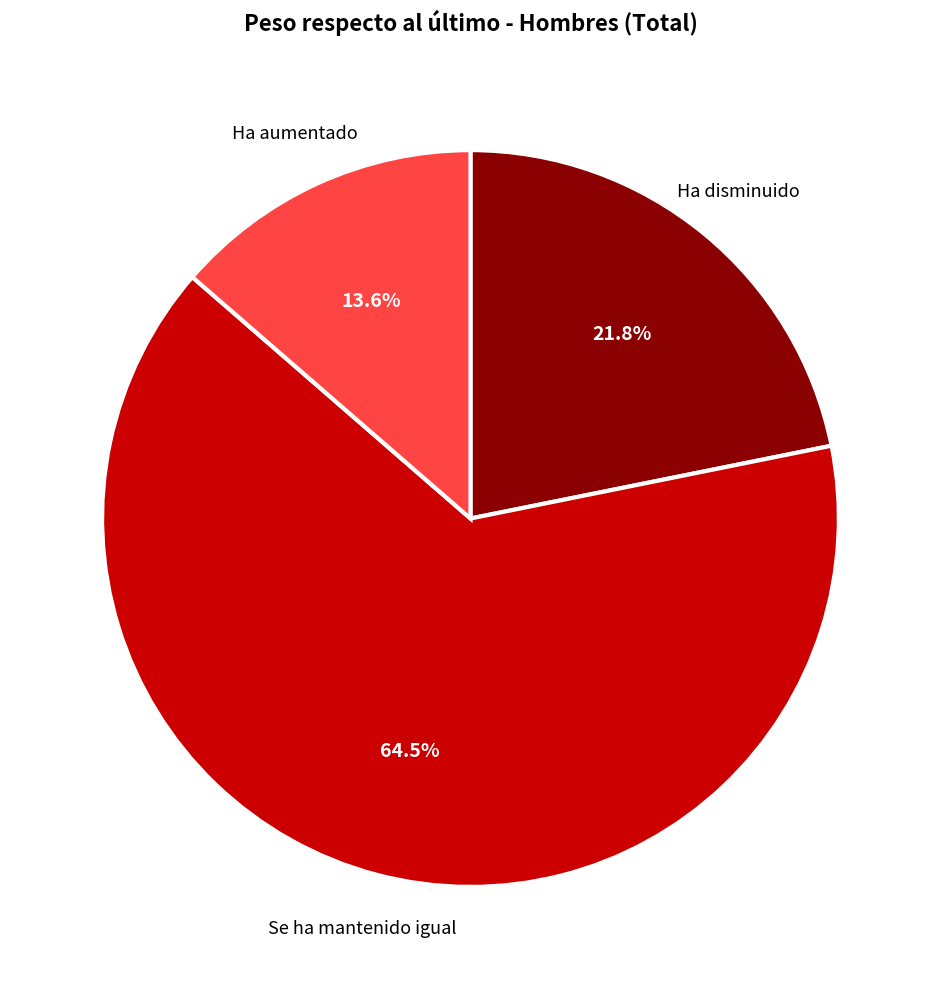

Is there any slice that represents more than half of the pie?

Yes